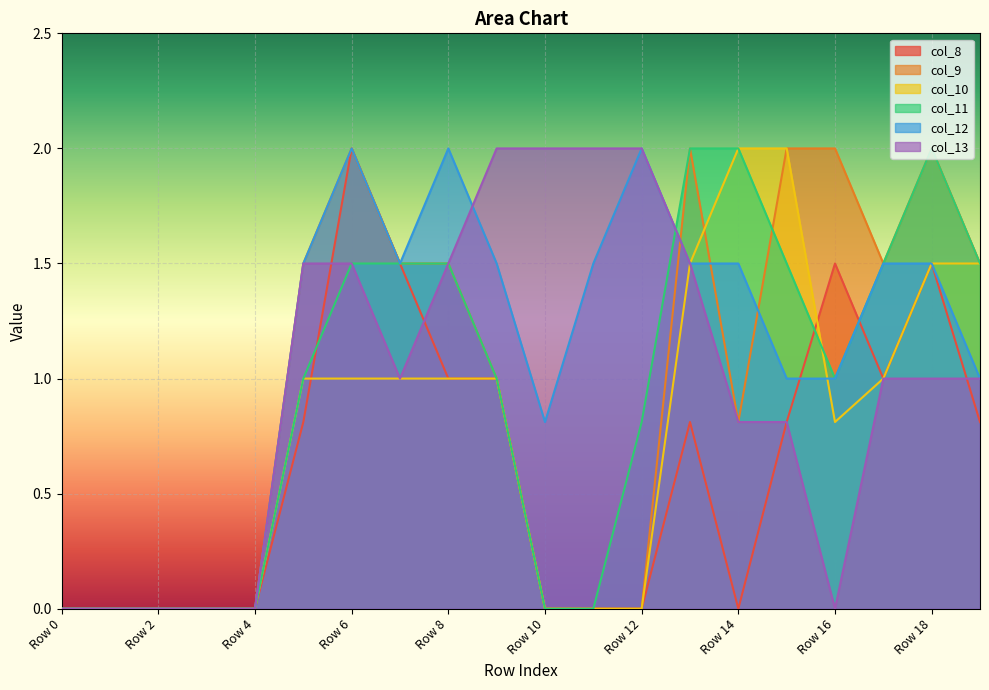

Reading left to right, transcribe all the data shown in this chart.

col_8: Row 0=0.0	Row 1=0.0	Row 2=0.0	Row 3=0.0	Row 4=0.0	Row 5=0.8	Row 6=2.0	Row 7=1.5	Row 8=1.0	Row 9=1.0	Row 10=0.0	Row 11=0.0	Row 12=0.0	Row 13=0.8	Row 14=0.0	Row 15=0.8	Row 16=1.5	Row 17=1.0	Row 18=1.5	Row 19=0.8
col_9: Row 0=0.0	Row 1=0.0	Row 2=0.0	Row 3=0.0	Row 4=0.0	Row 5=1.5	Row 6=2.0	Row 7=1.5	Row 8=1.5	Row 9=1.0	Row 10=0.0	Row 11=0.0	Row 12=0.0	Row 13=2.0	Row 14=0.8	Row 15=2.0	Row 16=2.0	Row 17=1.5	Row 18=2.0	Row 19=1.5
col_10: Row 0=0.0	Row 1=0.0	Row 2=0.0	Row 3=0.0	Row 4=0.0	Row 5=1.0	Row 6=1.0	Row 7=1.0	Row 8=1.0	Row 9=1.0	Row 10=0.0	Row 11=0.0	Row 12=0.0	Row 13=1.5	Row 14=2.0	Row 15=2.0	Row 16=0.8	Row 17=1.0	Row 18=1.5	Row 19=1.5
col_11: Row 0=0.0	Row 1=0.0	Row 2=0.0	Row 3=0.0	Row 4=0.0	Row 5=1.0	Row 6=1.5	Row 7=1.5	Row 8=1.5	Row 9=1.0	Row 10=0.0	Row 11=0.0	Row 12=0.8	Row 13=2.0	Row 14=2.0	Row 15=1.5	Row 16=1.0	Row 17=1.5	Row 18=2.0	Row 19=1.5
col_12: Row 0=0.0	Row 1=0.0	Row 2=0.0	Row 3=0.0	Row 4=0.0	Row 5=1.5	Row 6=2.0	Row 7=1.5	Row 8=2.0	Row 9=1.5	Row 10=0.8	Row 11=1.5	Row 12=2.0	Row 13=1.5	Row 14=1.5	Row 15=1.0	Row 16=1.0	Row 17=1.5	Row 18=1.5	Row 19=1.0
col_13: Row 0=0.0	Row 1=0.0	Row 2=0.0	Row 3=0.0	Row 4=0.0	Row 5=1.5	Row 6=1.5	Row 7=1.0	Row 8=1.5	Row 9=2.0	Row 10=2.0	Row 11=2.0	Row 12=2.0	Row 13=1.5	Row 14=0.8	Row 15=0.8	Row 16=0.0	Row 17=1.0	Row 18=1.0	Row 19=1.0